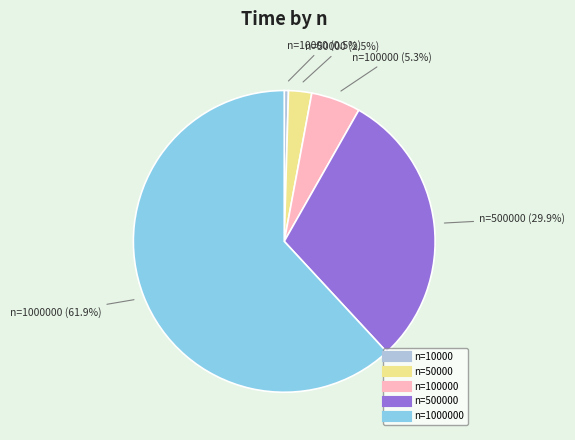

Is there a majority slice in this chart?

Yes